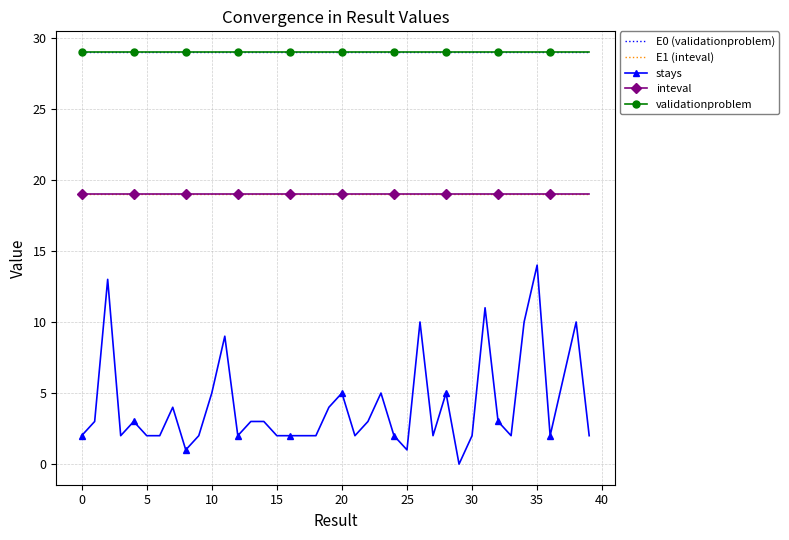

Which series has the largest total across all categories?

E0 (validationproblem)